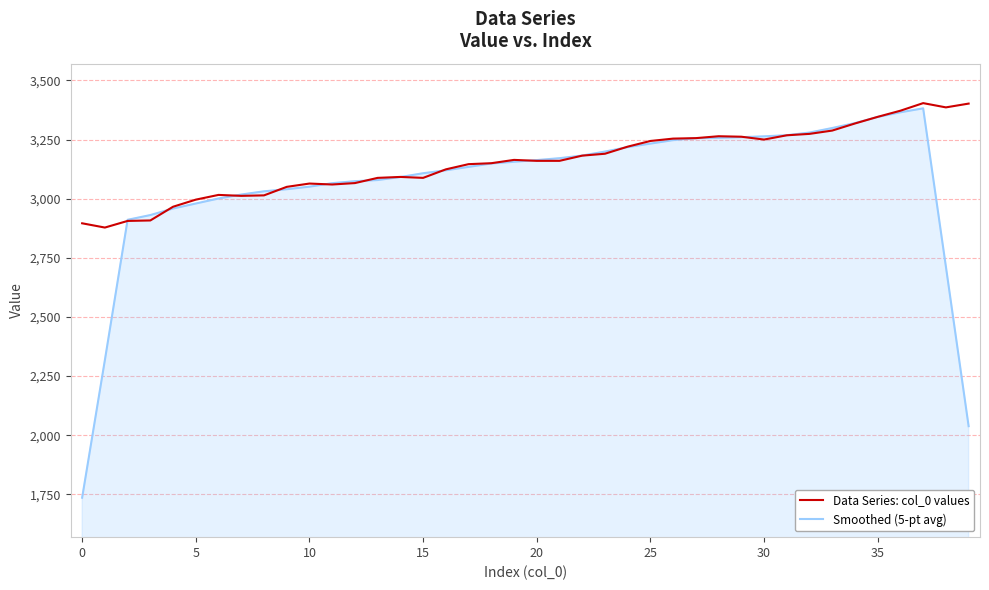

List the series in order of their overall mean, lowest first.

Smoothed (5-pt avg), Data Series: col_0 values